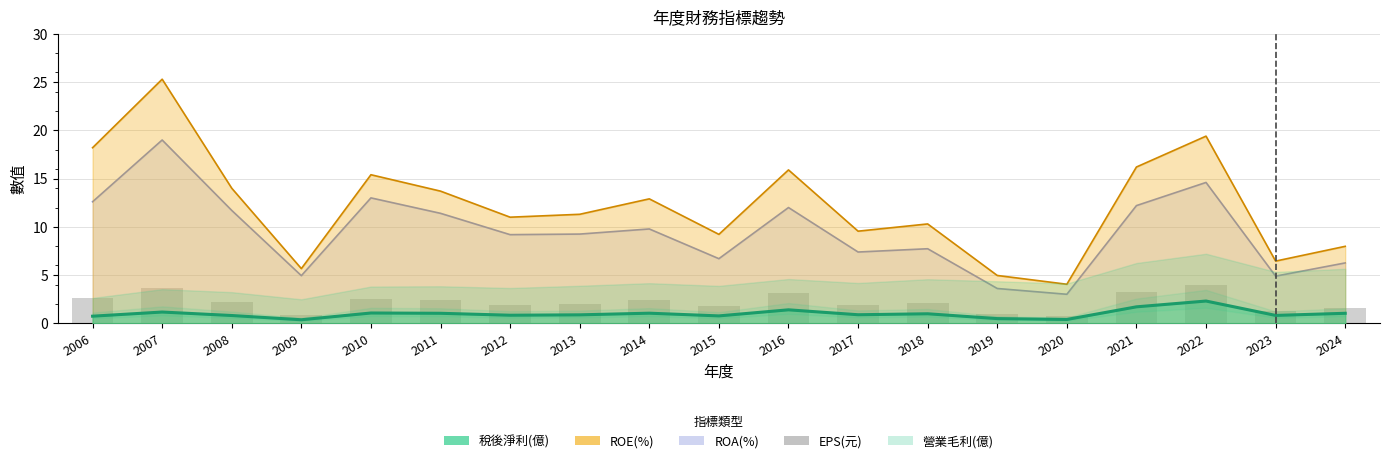

What is the difference between the values at 2011 and 2008?

0.2